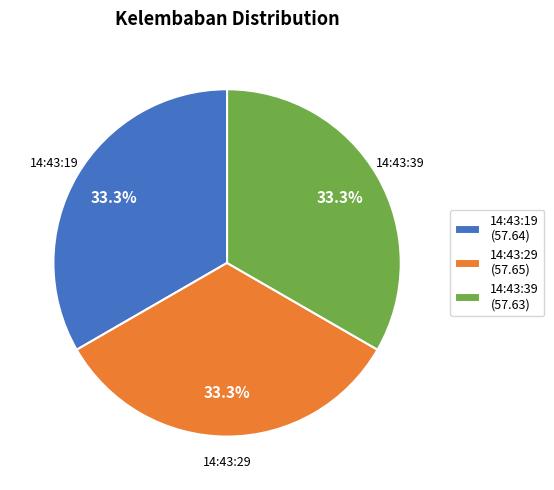

True or false: 14:43:29 accounts for 39% of the total.

False